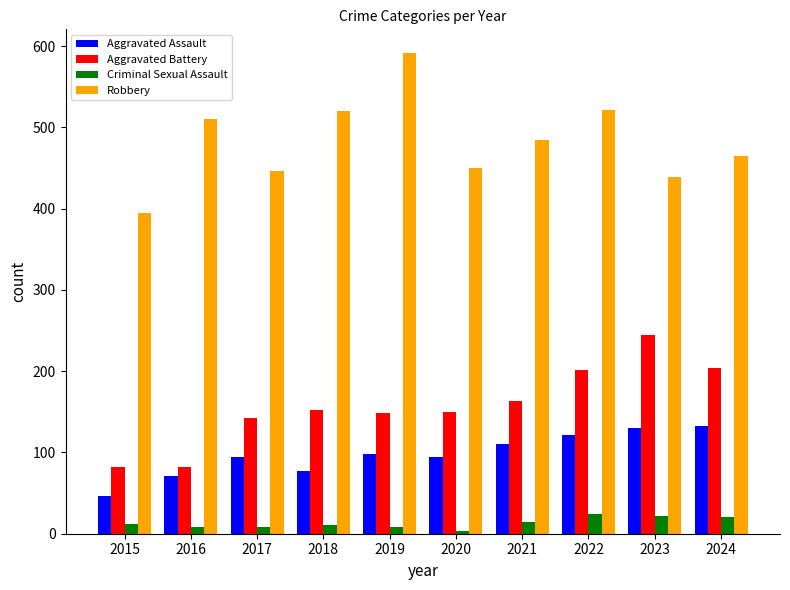

Is it true that Aggravated Battery equals 152 at 2018?

True